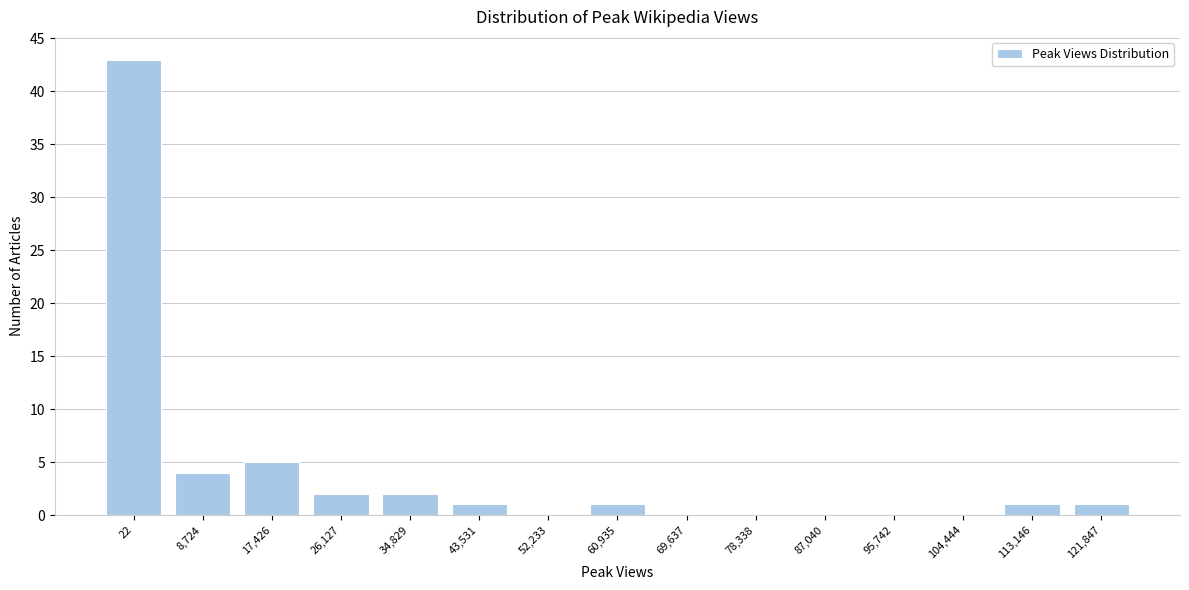

Reading left to right, transcribe all the data shown in this chart.

22=43	8,724=4	17,426=5	26,127=2	34,829=2	43,531=1	52,233=0	60,935=1	69,637=0	78,338=0	87,040=0	95,742=0	104,444=0	113,146=1	121,847=1